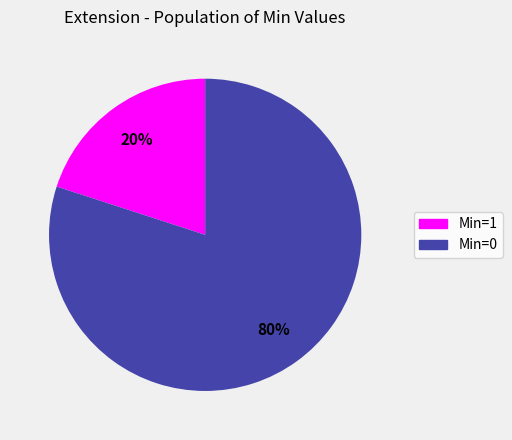

To the nearest percent, what is the average slice percentage?

50%